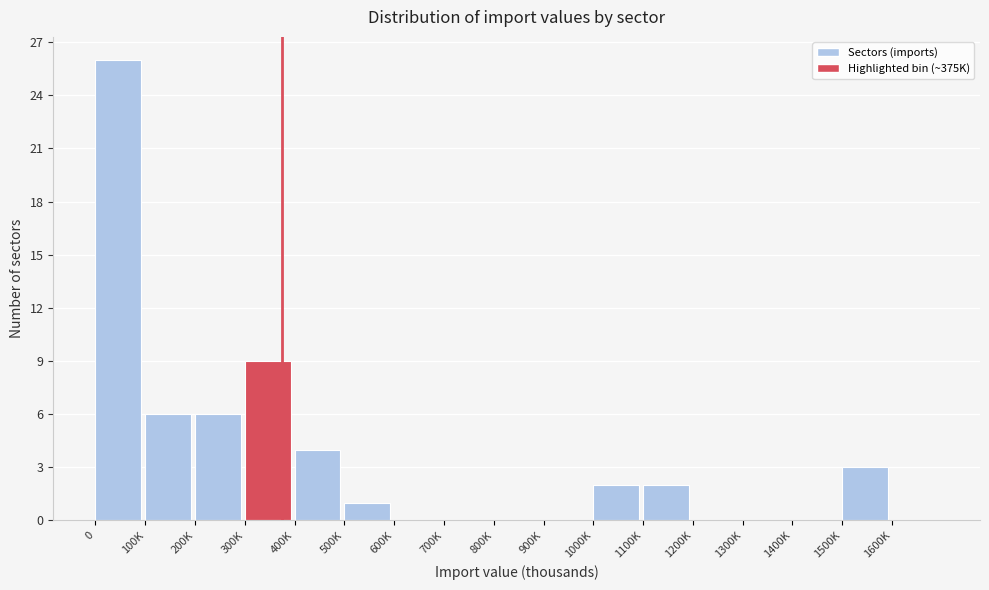

Reading right to left, extract all data points from this chart.

1600K=0	1500K=3	1400K=0	1300K=0	1200K=0	1100K=2	1000K=2	900K=0	800K=0	700K=0	600K=0	500K=1	400K=4	300K=9	200K=6	100K=6	0=26